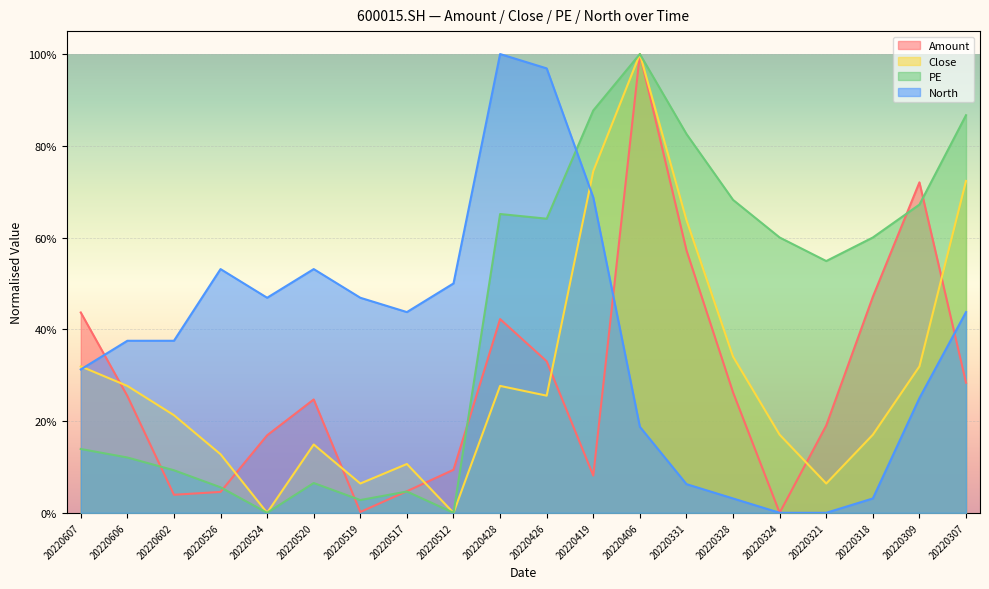

True or false: North has a value of 0.3 at 20220526.

False